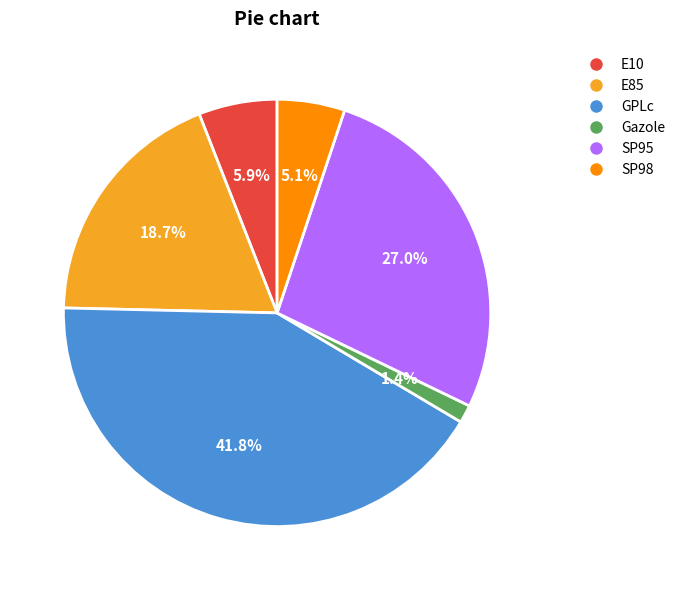

How much of the chart is everything except E85?

81.3%